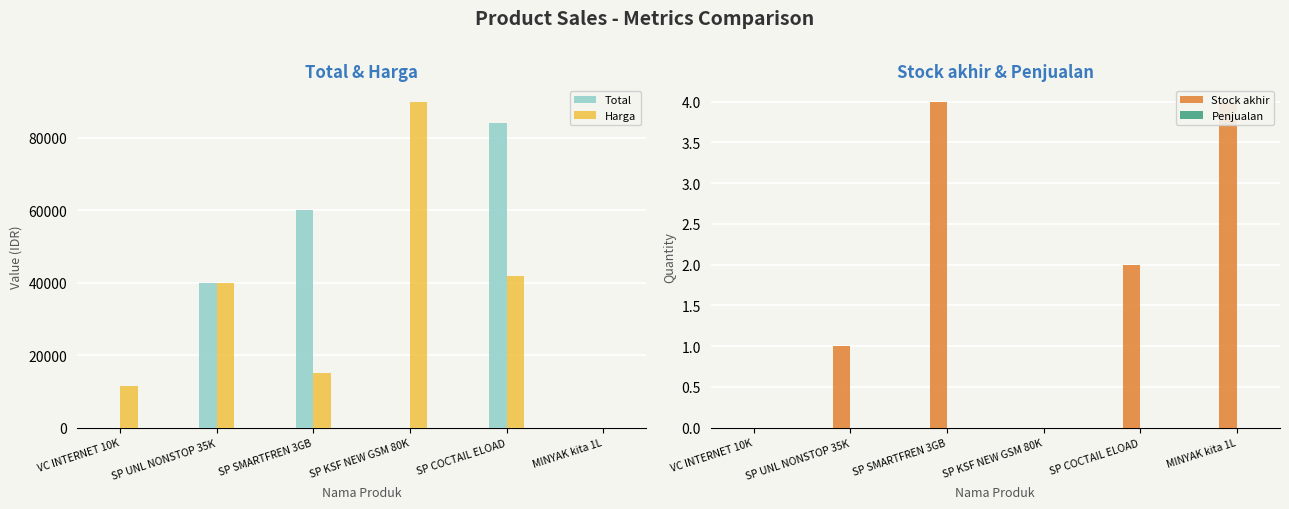

What is the difference between the maximum and second lowest values in the Total series?

84000